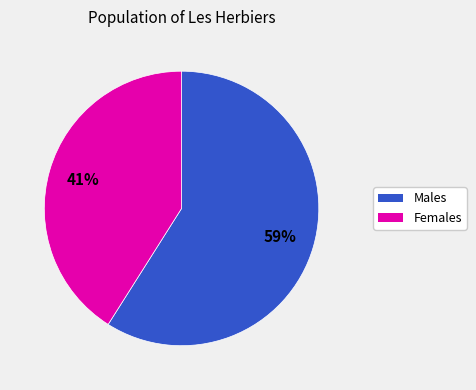

Is there a majority slice in this chart?

Yes